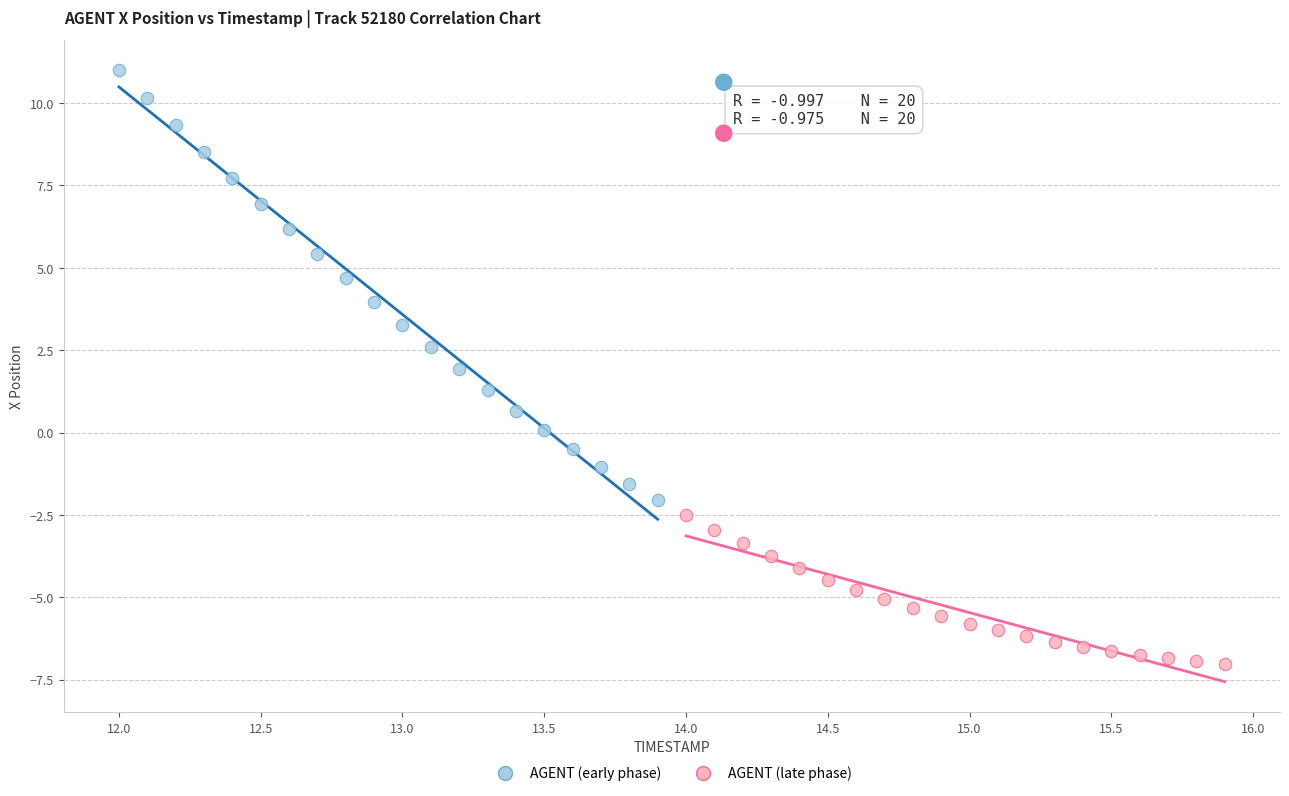

Which series has the largest Y range (max minus min)?

AGENT (early phase)